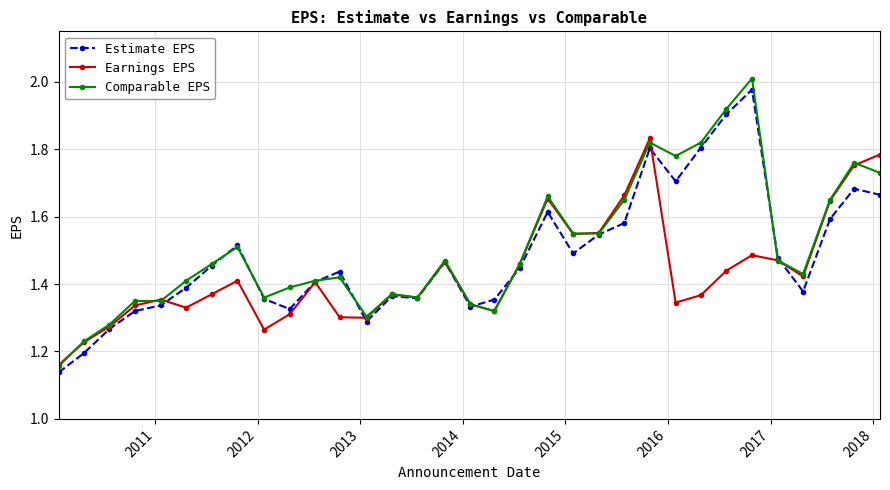

True or false: Estimate EPS has more than 1 interior local peaks.

True